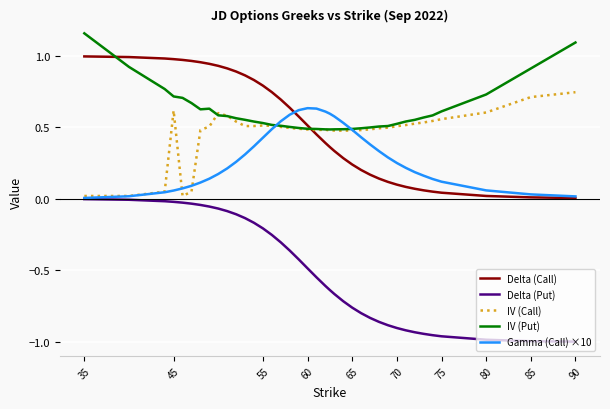

How many lines are shown in the chart?

5